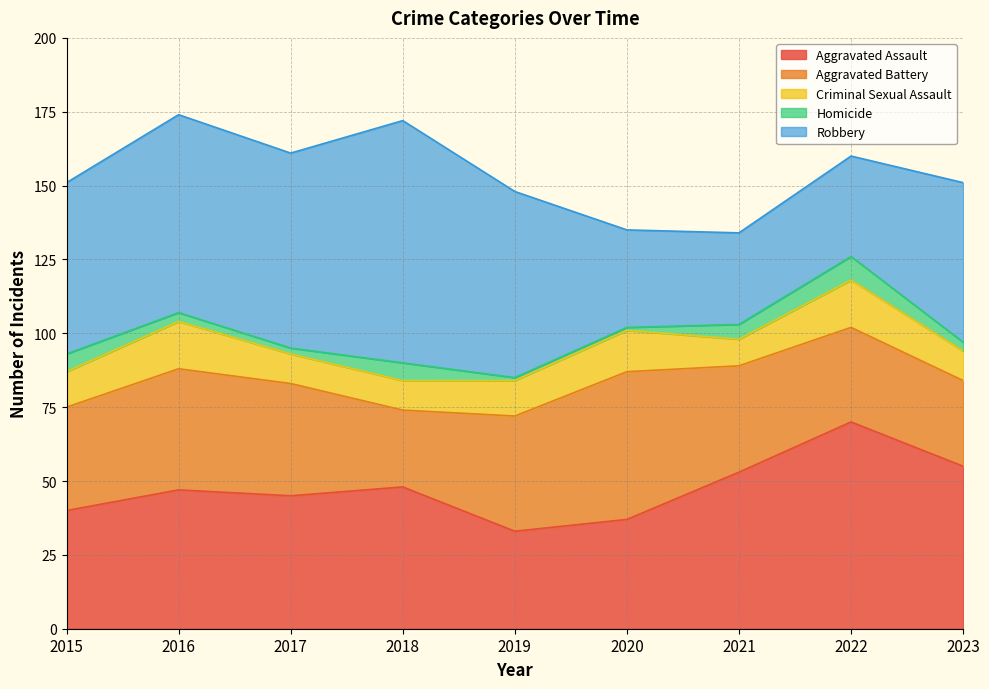

List the series in order of their peak value, highest first.

Robbery, Aggravated Assault, Aggravated Battery, Criminal Sexual Assault, Homicide